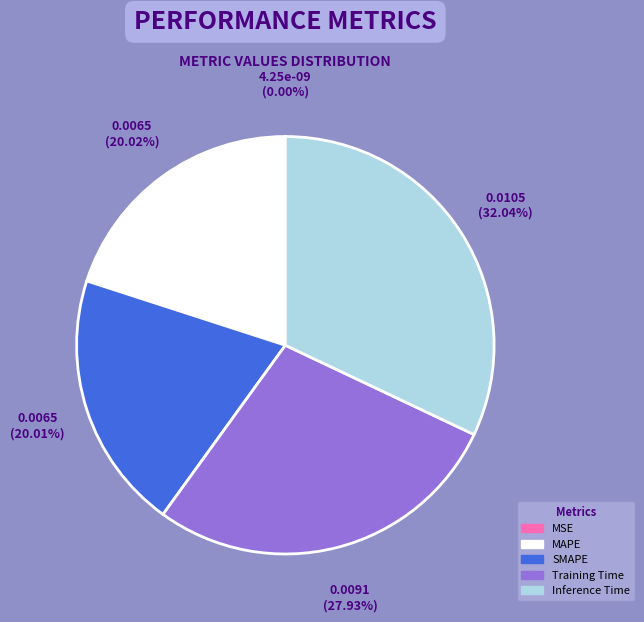

What is the largest slice in the pie chart?

Inference Time